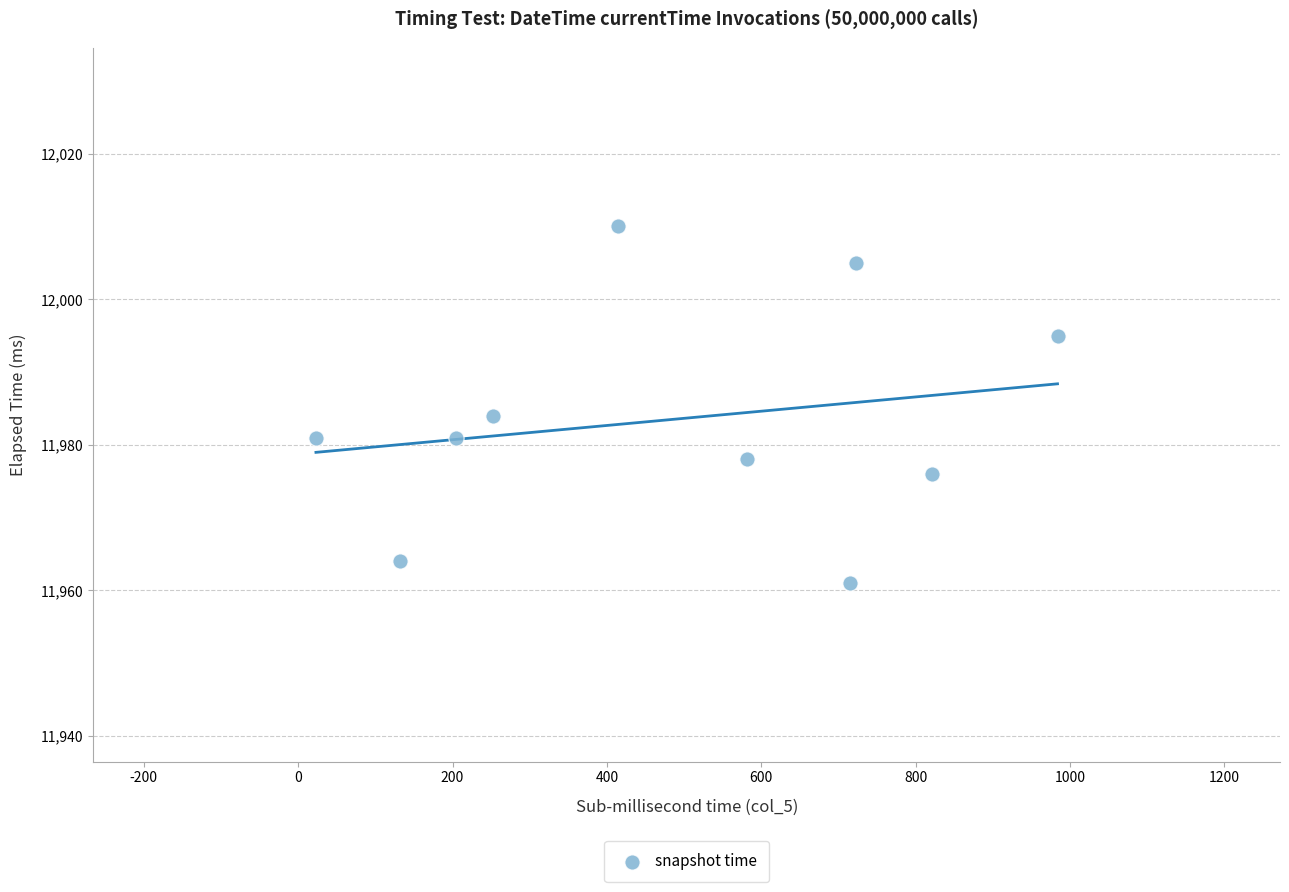

What is the average X value?

485